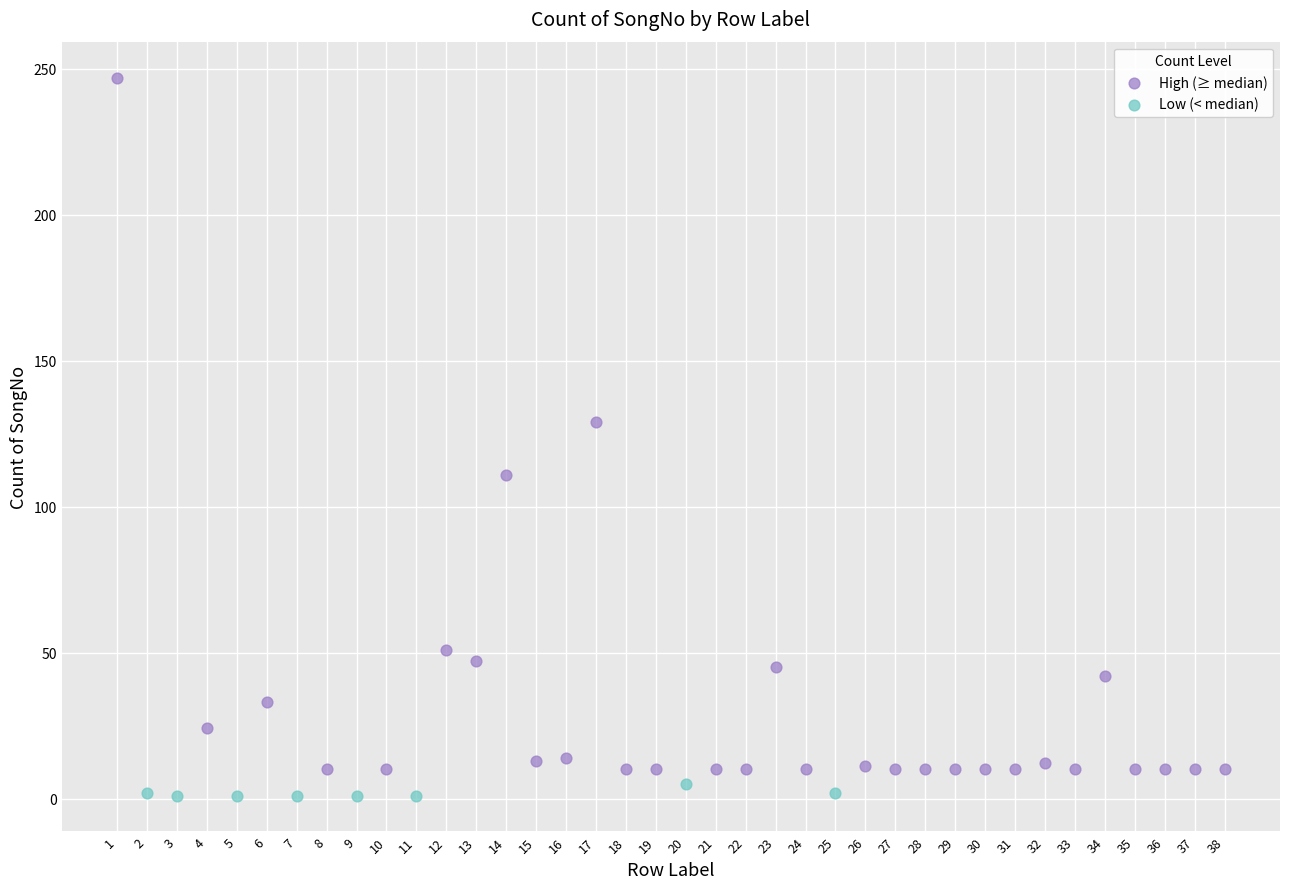

Which series contains the highest Y value?

High (≥ median)